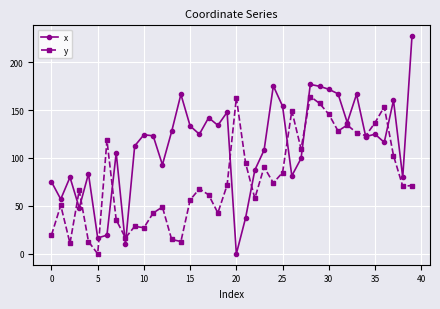

Which series has the largest total across all categories?

x